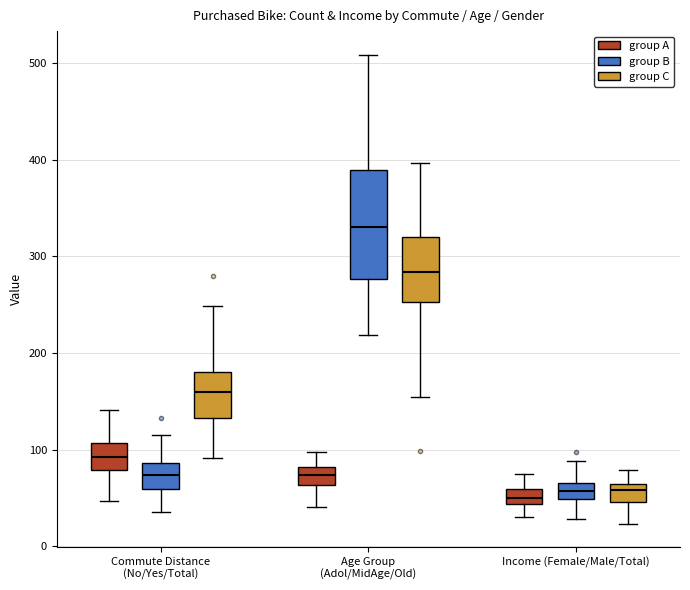

Reading left to right, transcribe this box plot: for each box, give where its median line is, the range the box spans, and where its two whiskers end, as read against the y-axis. The values are not printed on the chart, so give them approximately, as read against the axis.

Commute Distance (No/Yes/Total) (group A): median 90, box 80 to 110, whiskers 50 to 140
Commute Distance (No/Yes/Total) (group B): median 70, box 60 to 90, whiskers 40 to 120
Commute Distance (No/Yes/Total) (group C): median 160, box 130 to 180, whiskers 90 to 250
Age Group (Adol/MidAge/Old) (group A): median 70, box 60 to 80, whiskers 40 to 100
Age Group (Adol/MidAge/Old) (group B): median 330, box 280 to 390, whiskers 220 to 510
Age Group (Adol/MidAge/Old) (group C): median 280, box 250 to 320, whiskers 150 to 400
Income (Female/Male/Total) (group A): median 50, box 40 to 60, whiskers 30 to 70
Income (Female/Male/Total) (group B): median 60 (inside the box), box 50 to 60, whiskers 30 to 90
Income (Female/Male/Total) (group C): median 60 (inside the box), box 50 to 60, whiskers 20 to 80